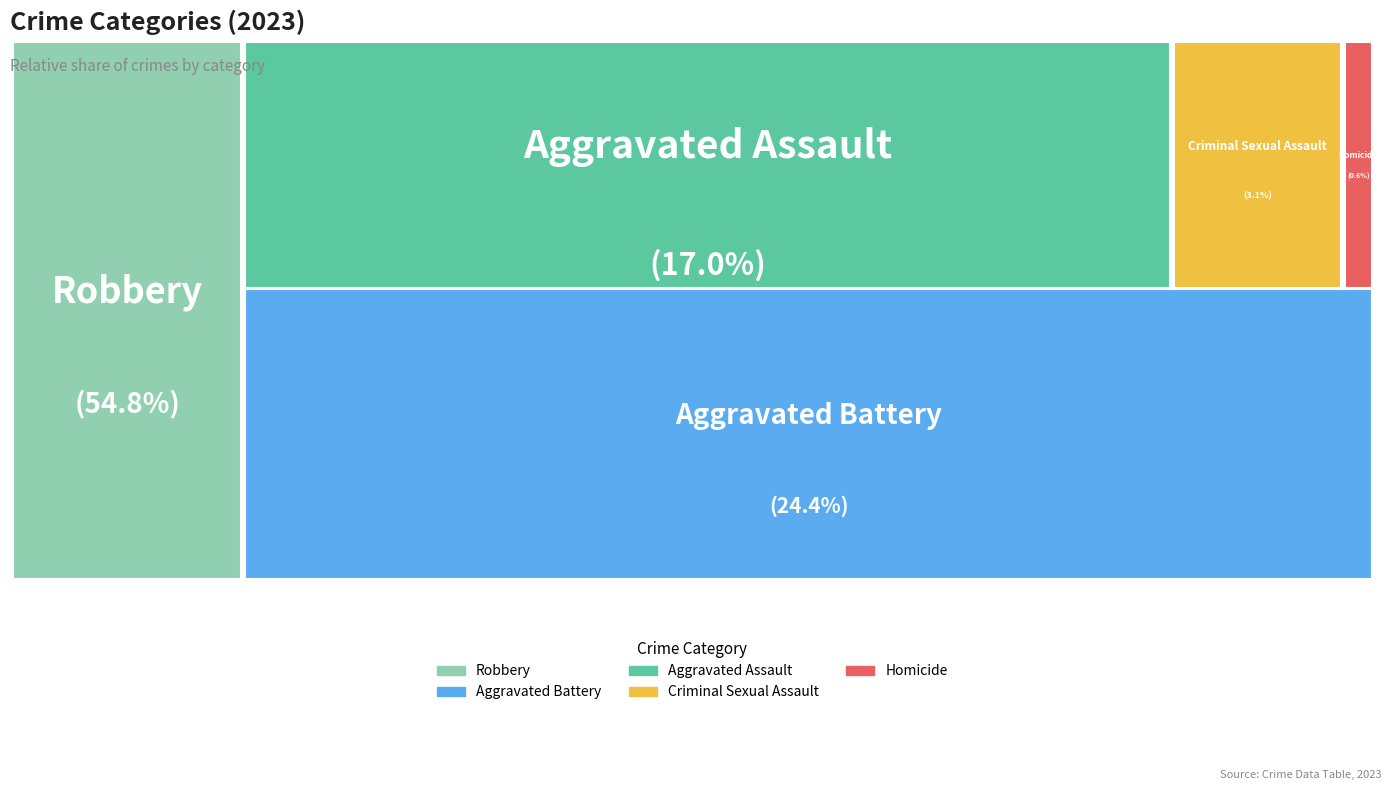

Combined, do Aggravated Assault and Robbery account for over 50%?

Yes